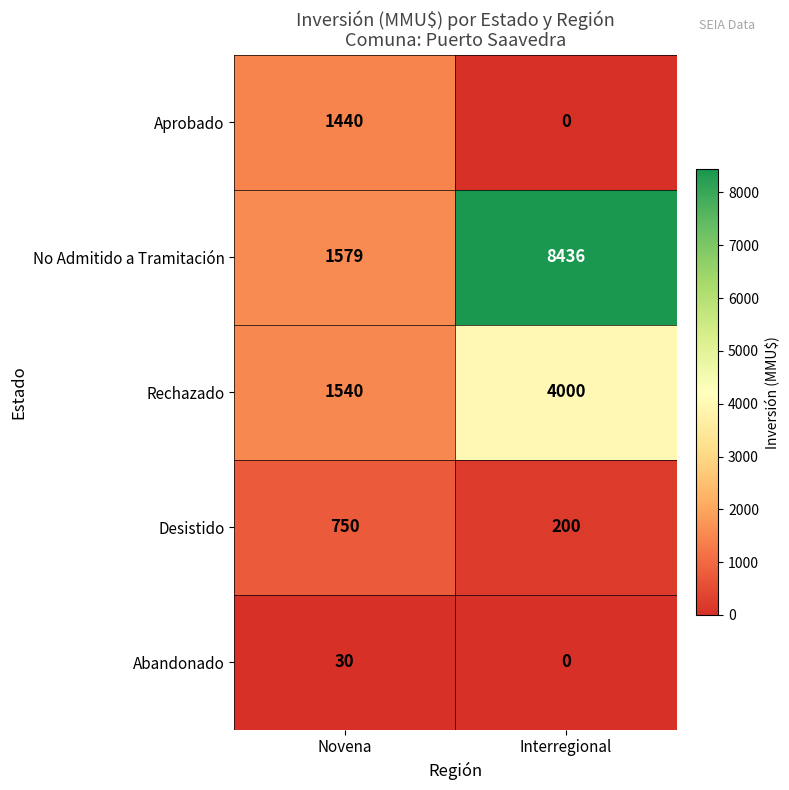

Rank the series at Novena from lowest to highest value.

Abandonado, Desistido, Aprobado, Rechazado, No Admitido a Tramitación